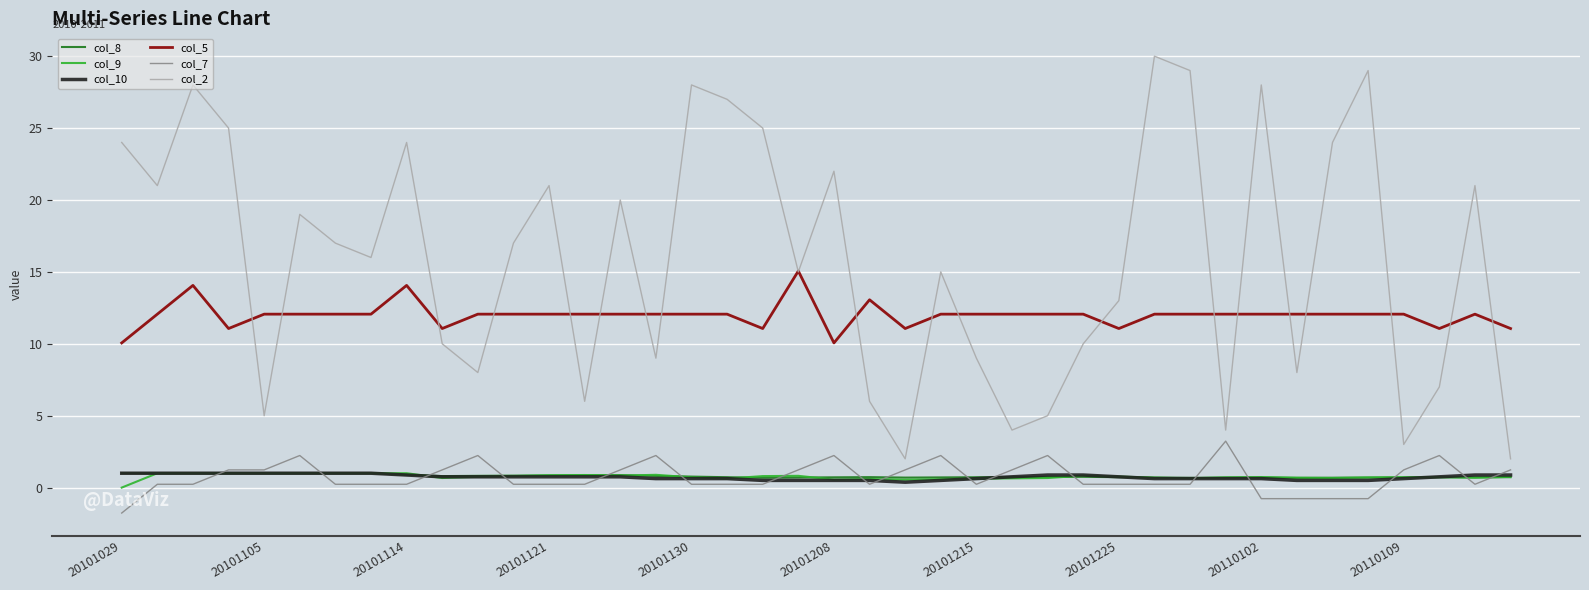

True or false: col_9 and col_5 cross at least once.

False